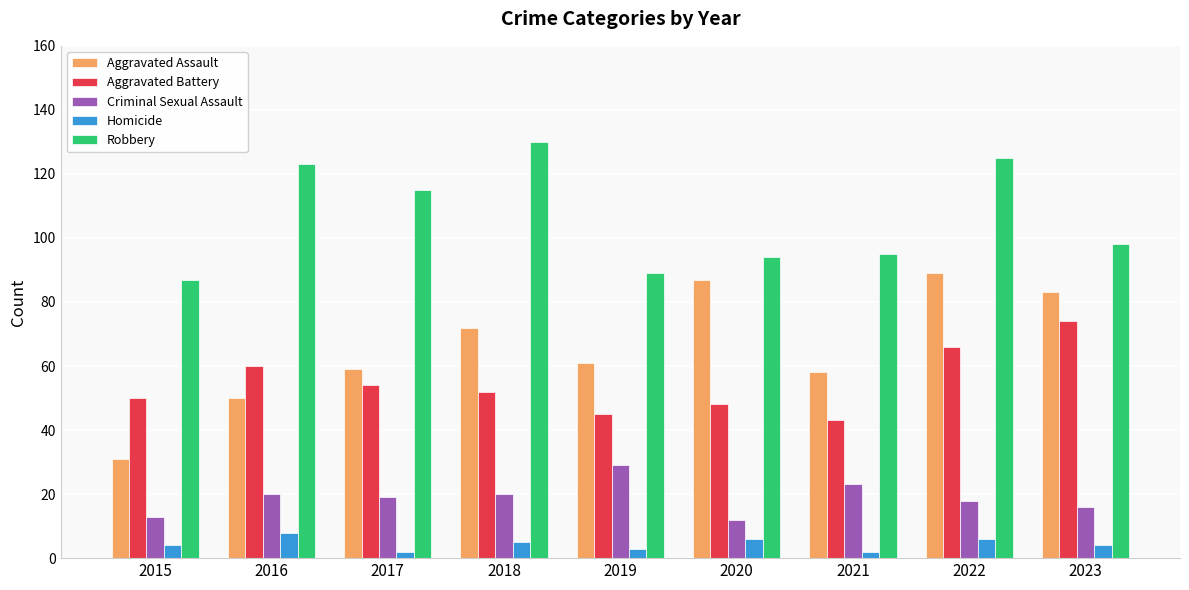

The value of Aggravated Battery at 2021 is 43. True or false?

True